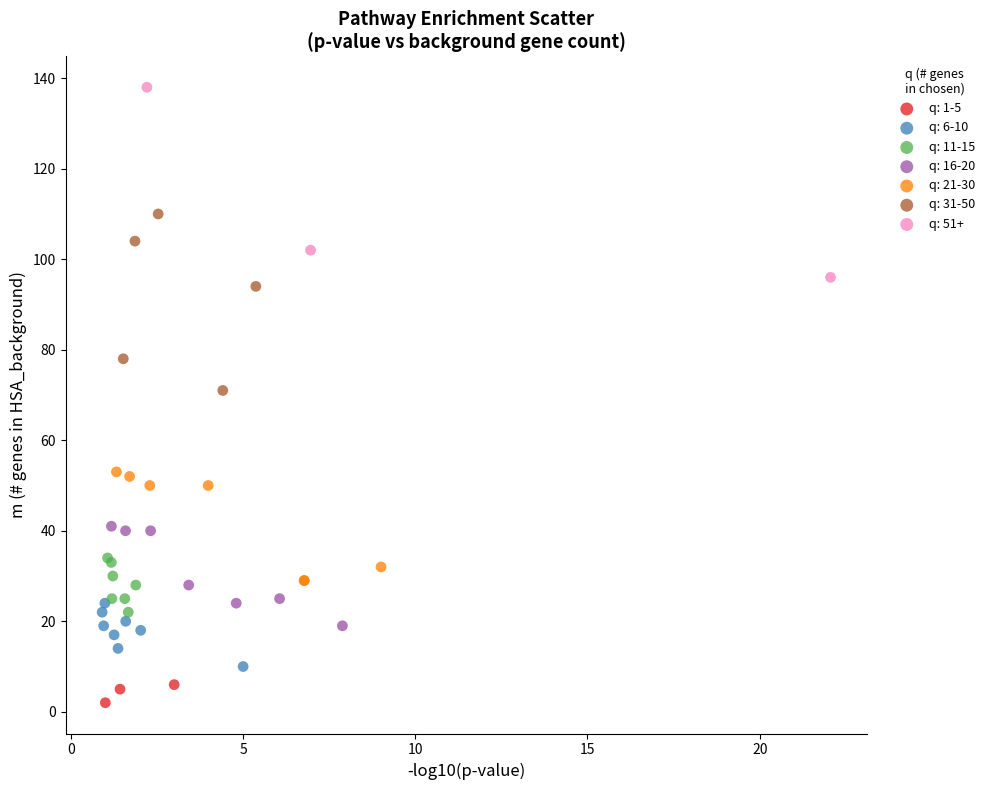

Which series has the largest Y range (max minus min)?

q: 51+